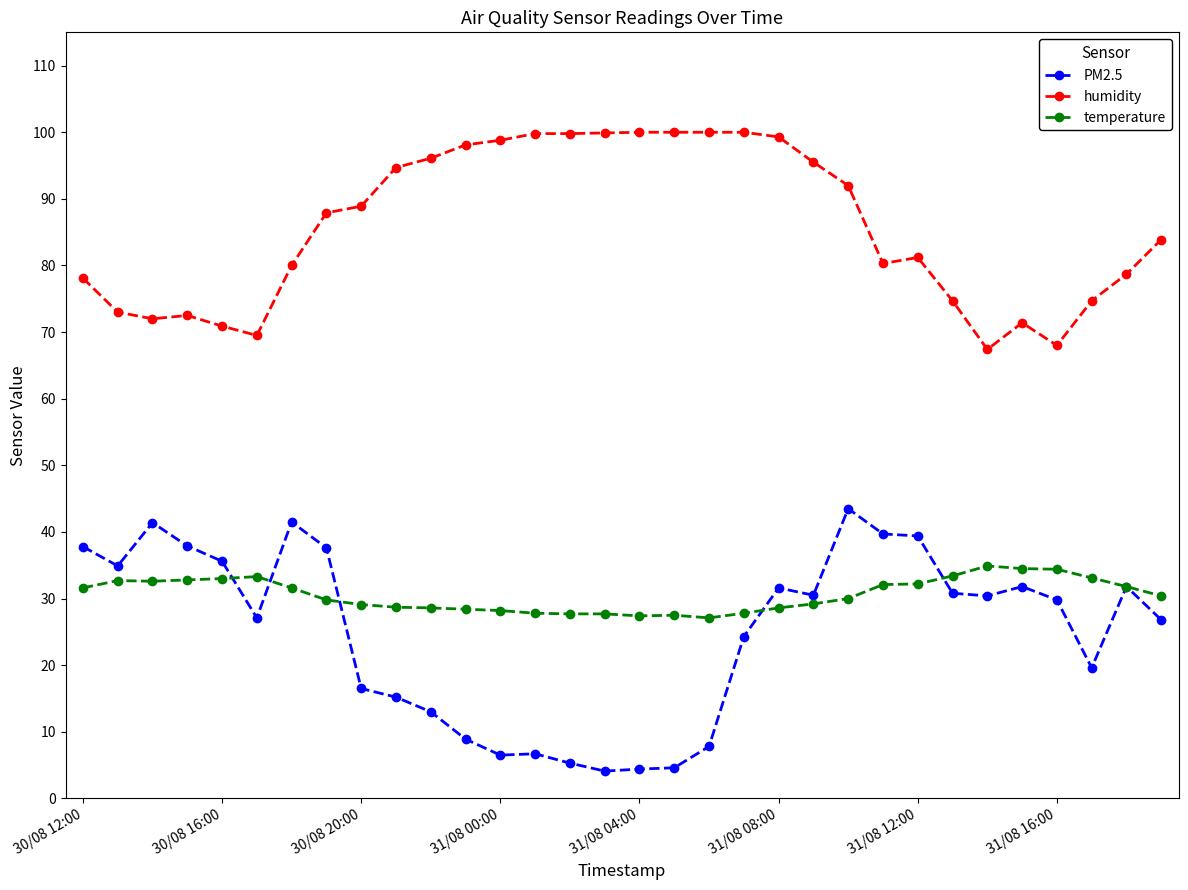

At how many categories does at least one series exceed 86?

16